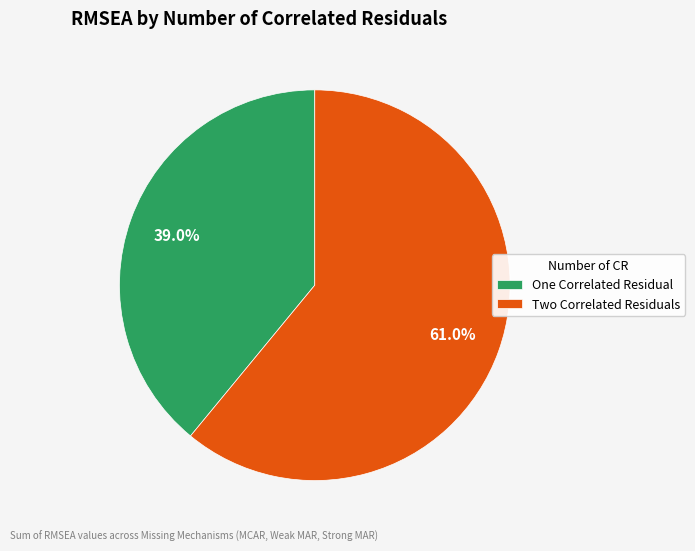

To the nearest percent, what is the average slice percentage?

50%